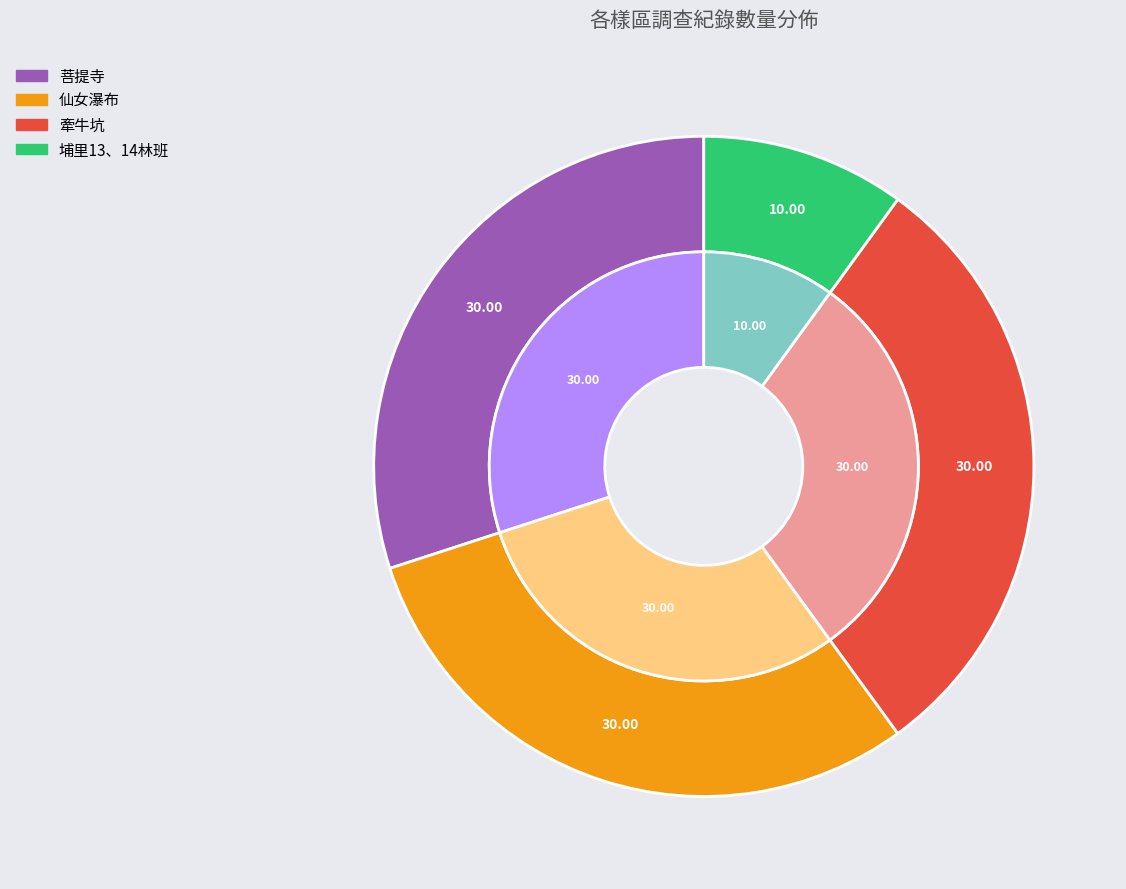

Does any single category account for the majority?

No